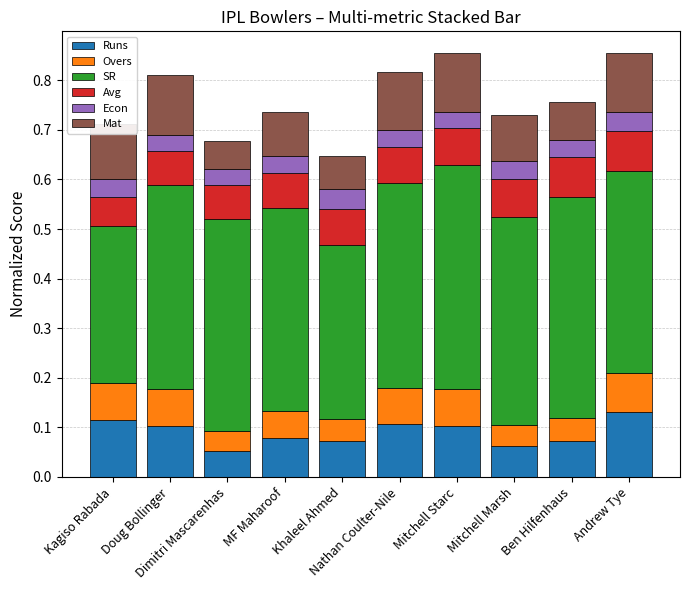

What is the total value across all series at Doug Bollinger?

0.8